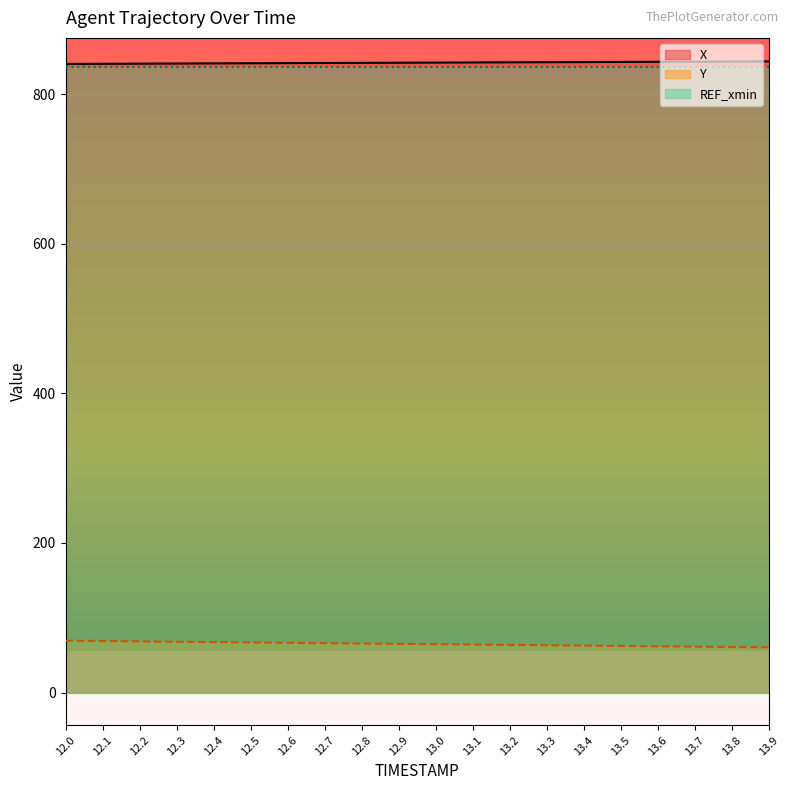

Between 12.4 and 12.7, which series saw the biggest shift?

Y